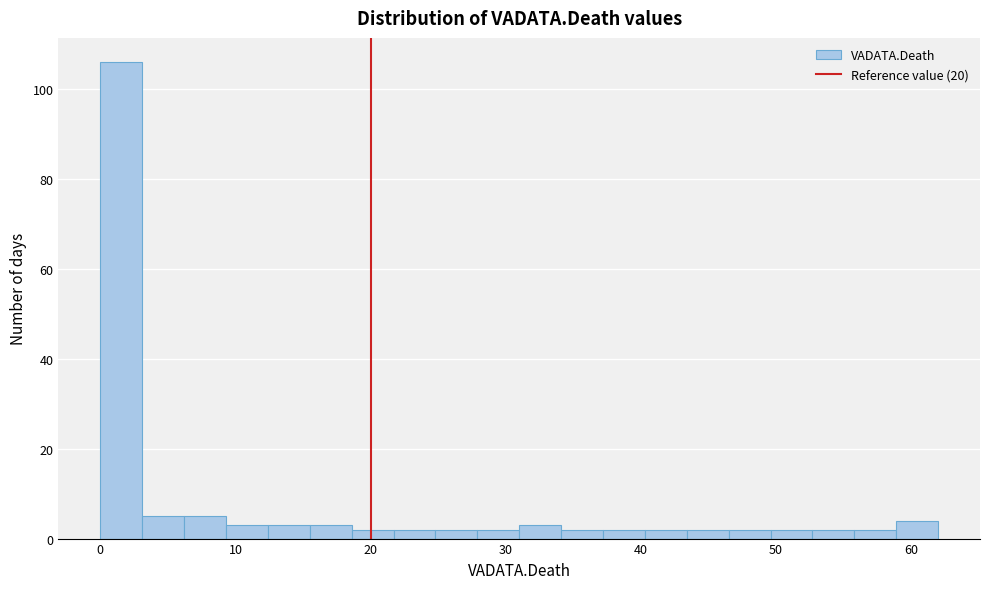

Read against the x-axis, roughly where is the centre of the tallest bar?

2